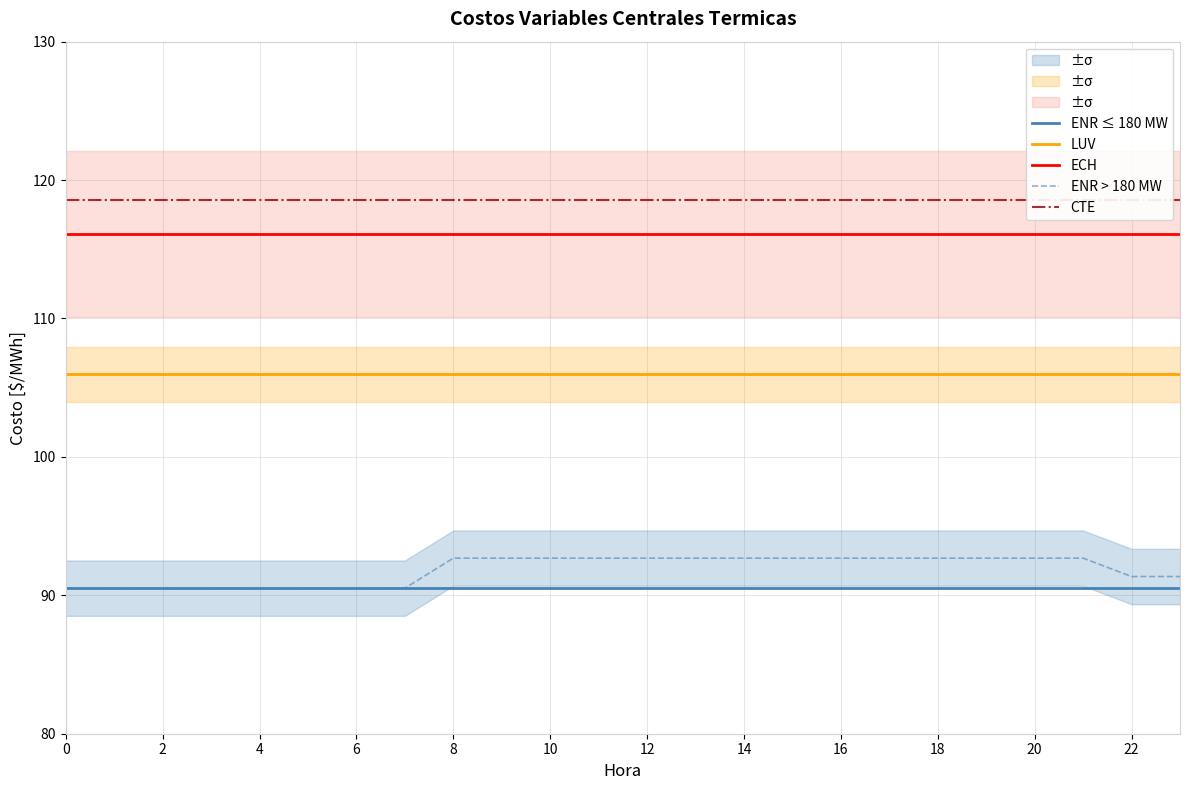

Is it true that ENR ≤ 180 MW equals 90.5 at 22?

True